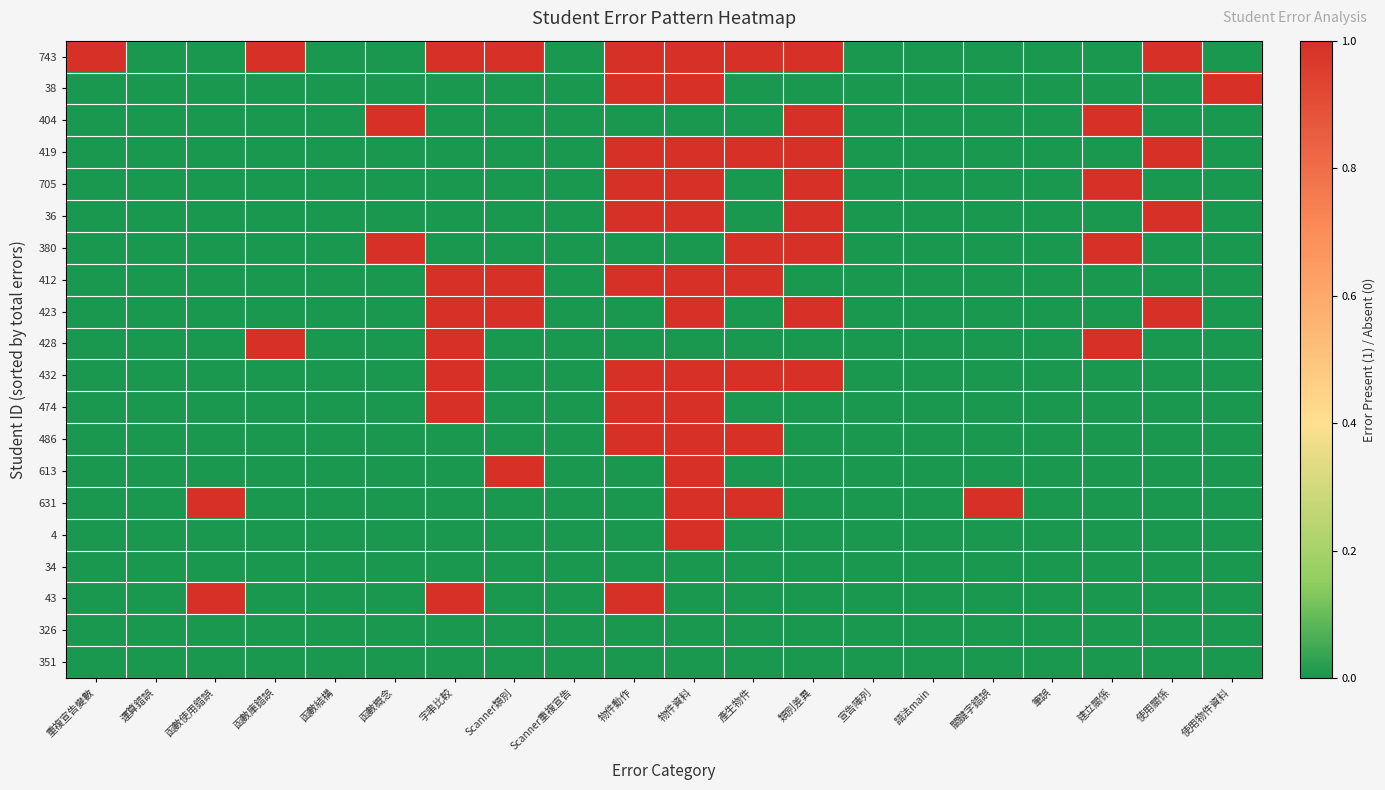

Between 函數使用錯誤 and 產生物件, which is larger?

產生物件